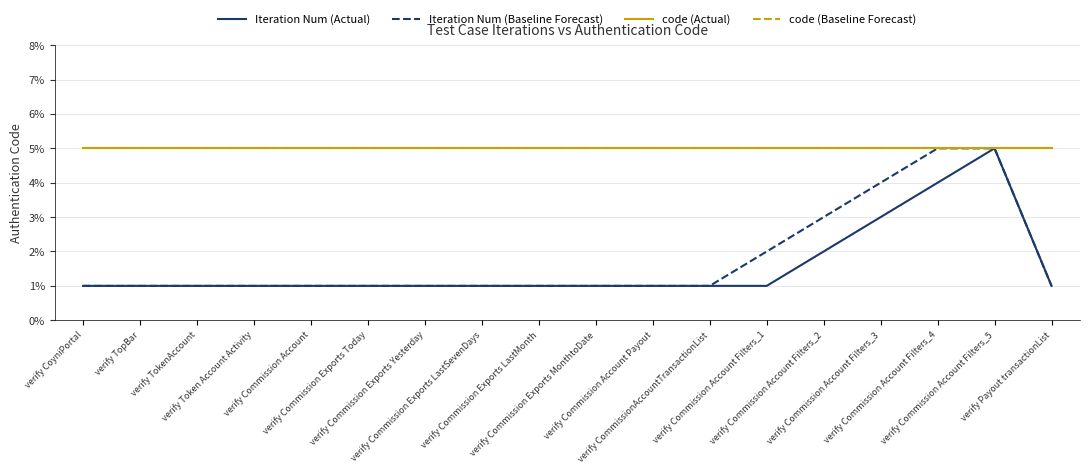

What is the label of the 14th point from the right?

verify Commission Account